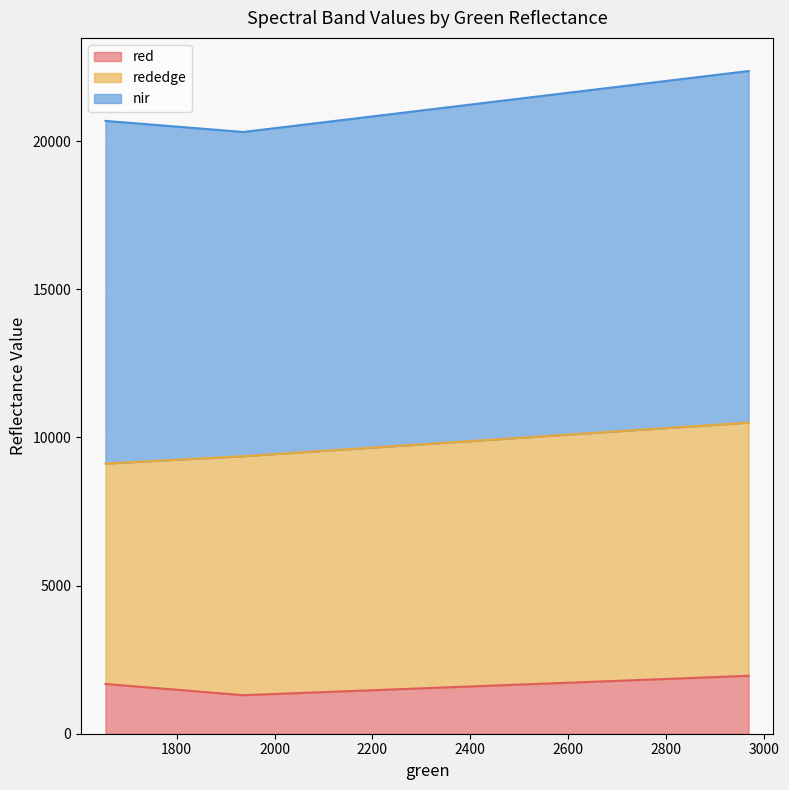

At how many categories does at least one series exceed 11646?

1